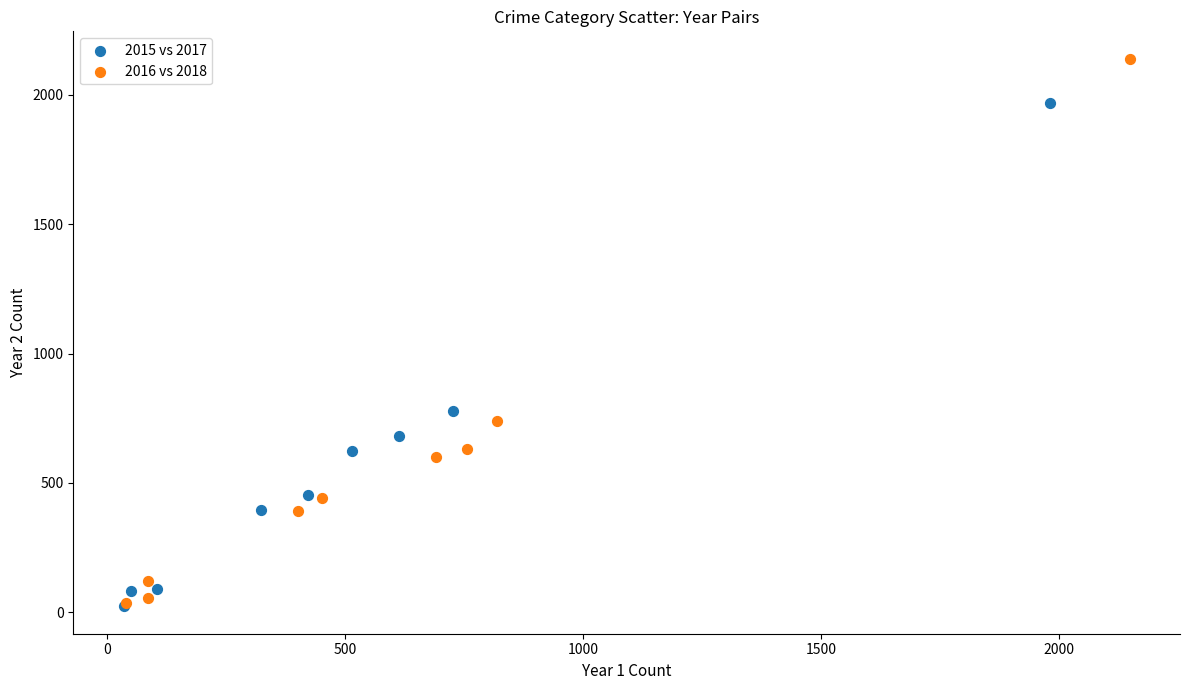

Which series reaches the maximum Y coordinate?

2016 vs 2018